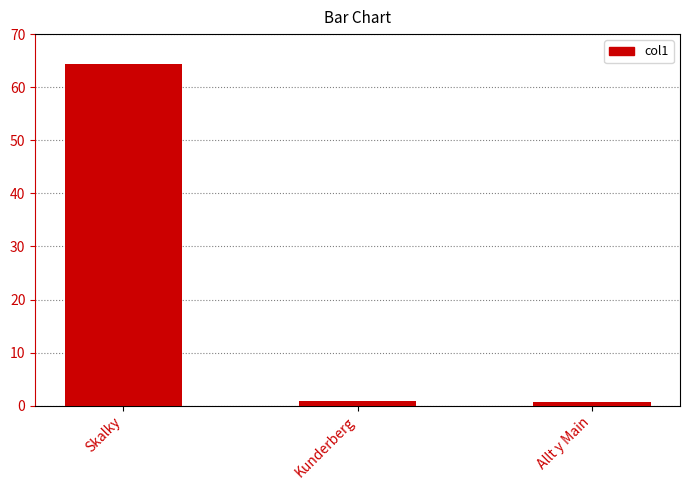

What is the sum of all values?

66.0